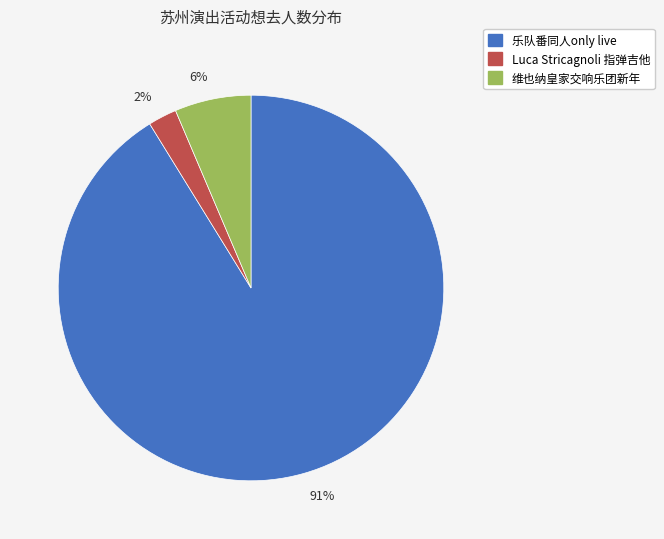

How many segments does this pie chart have?

3